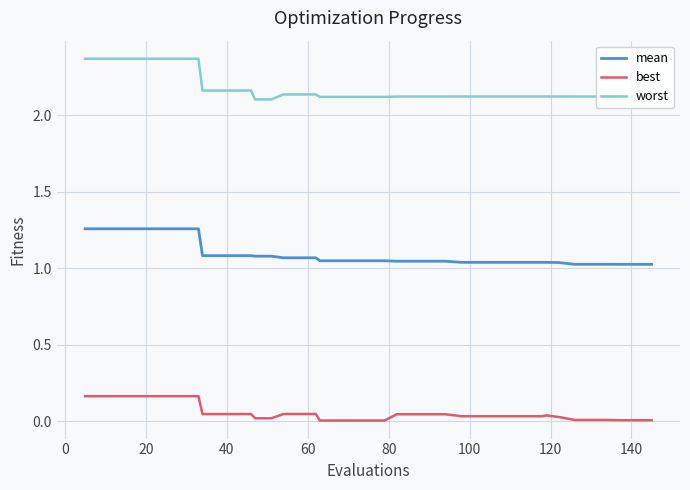

Which series has the largest total across all categories?

worst